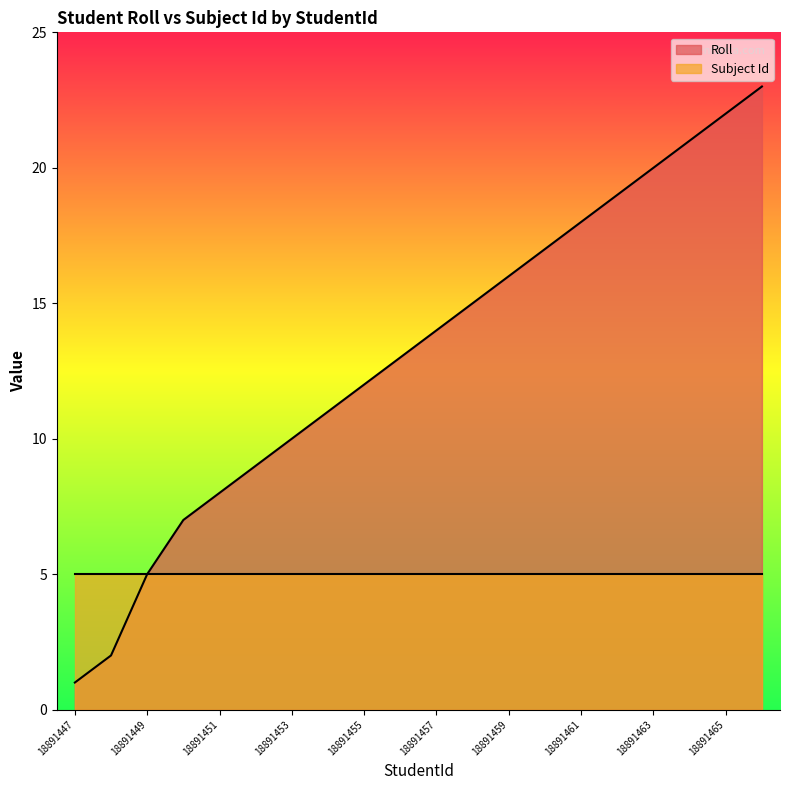

What is the average value?

13